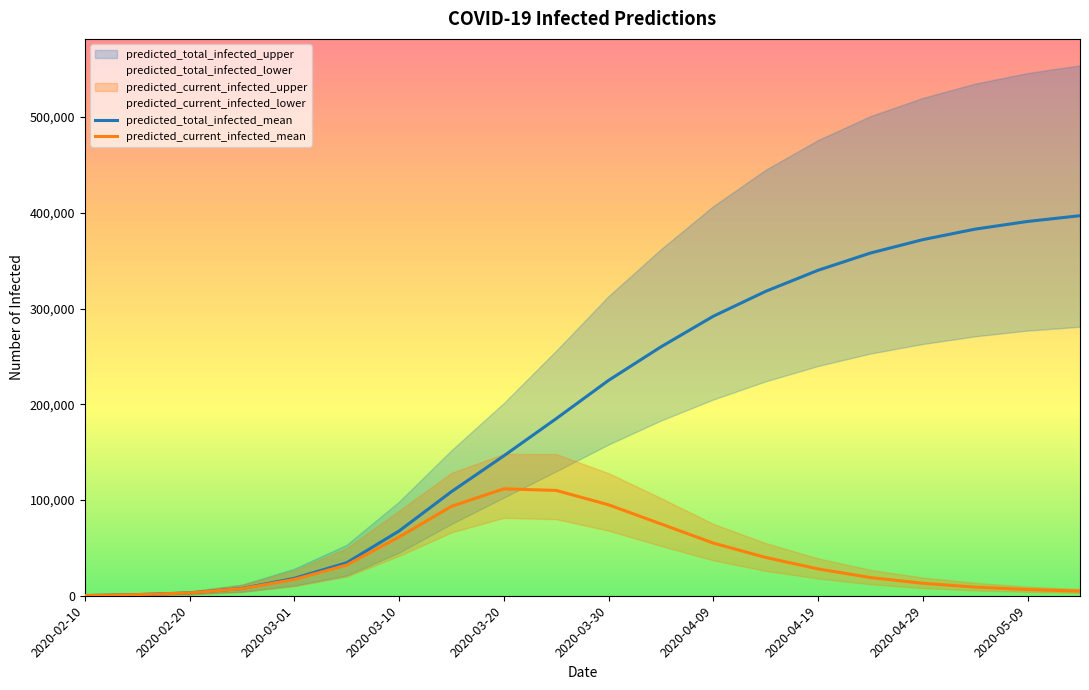

Where does the predicted_total_infected_mean series first go above 225000?

11